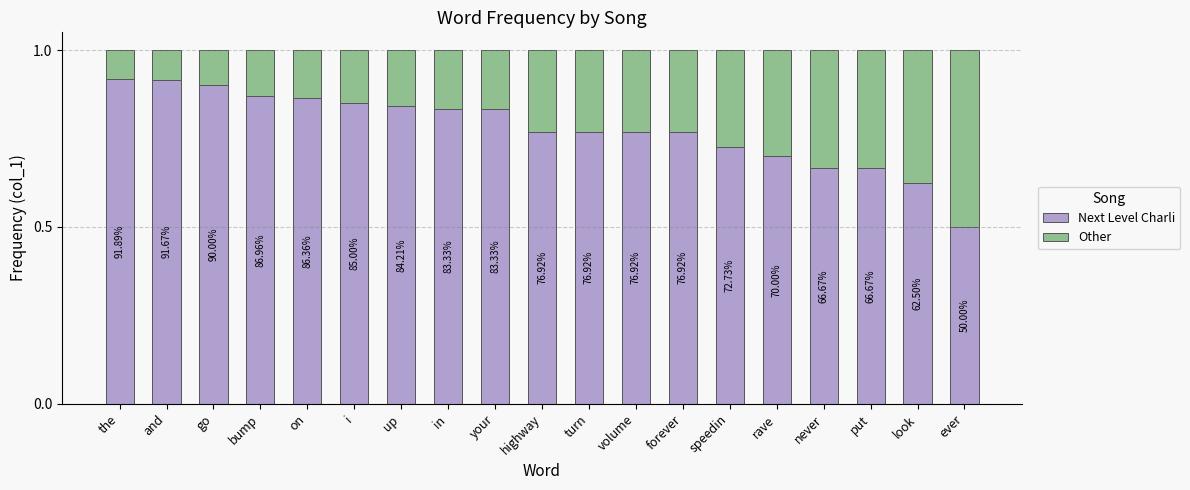

What are all the series names shown in the legend?

Next Level Charli, Other